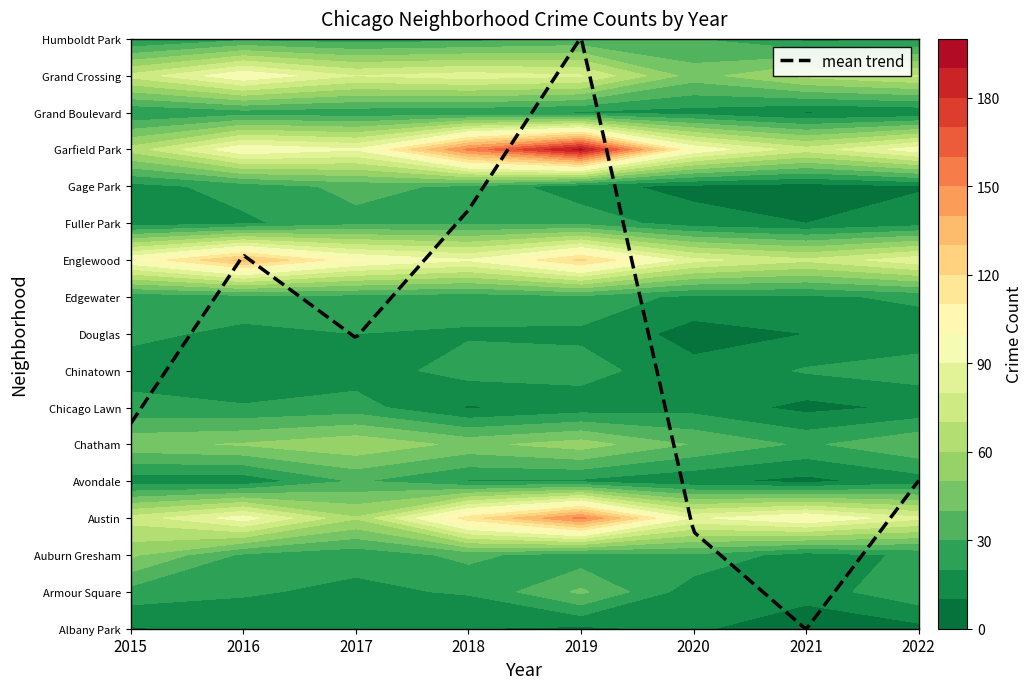

The Chinatown series shows 15 at 2017. True or false?

True